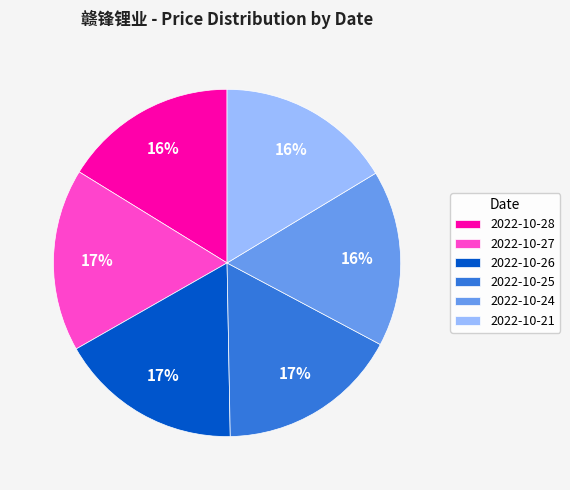

To the nearest percent, what portion does 2022-10-27 represent?

17%